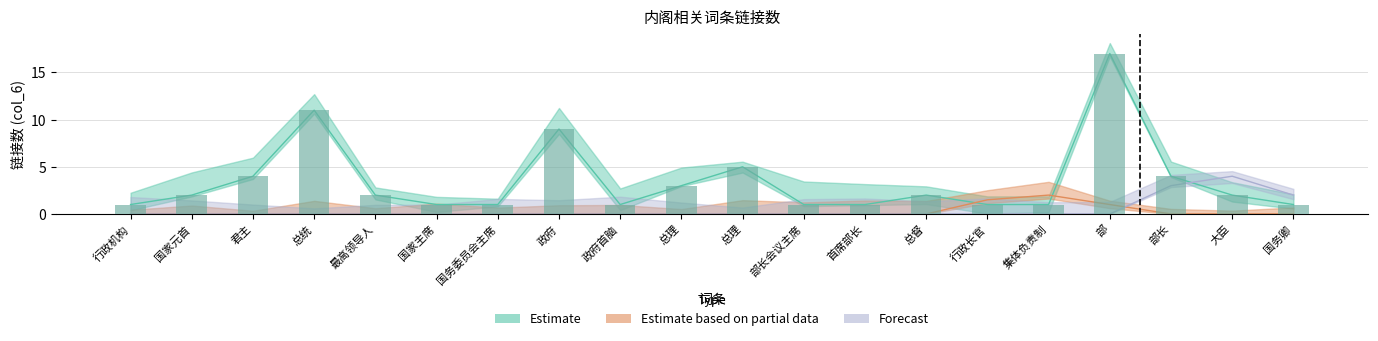

Which series has the largest total across all categories?

Estimate